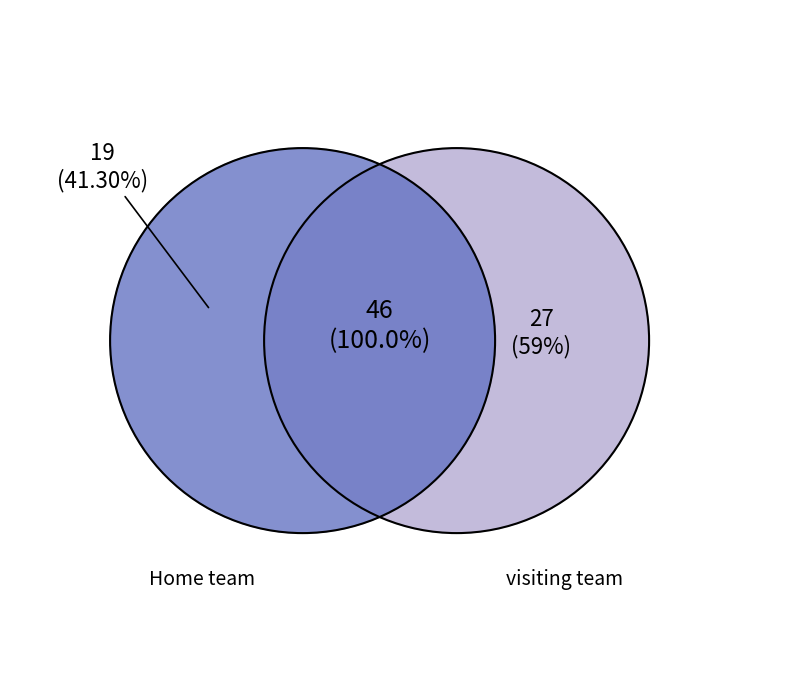

How many segments does this pie chart have?

2